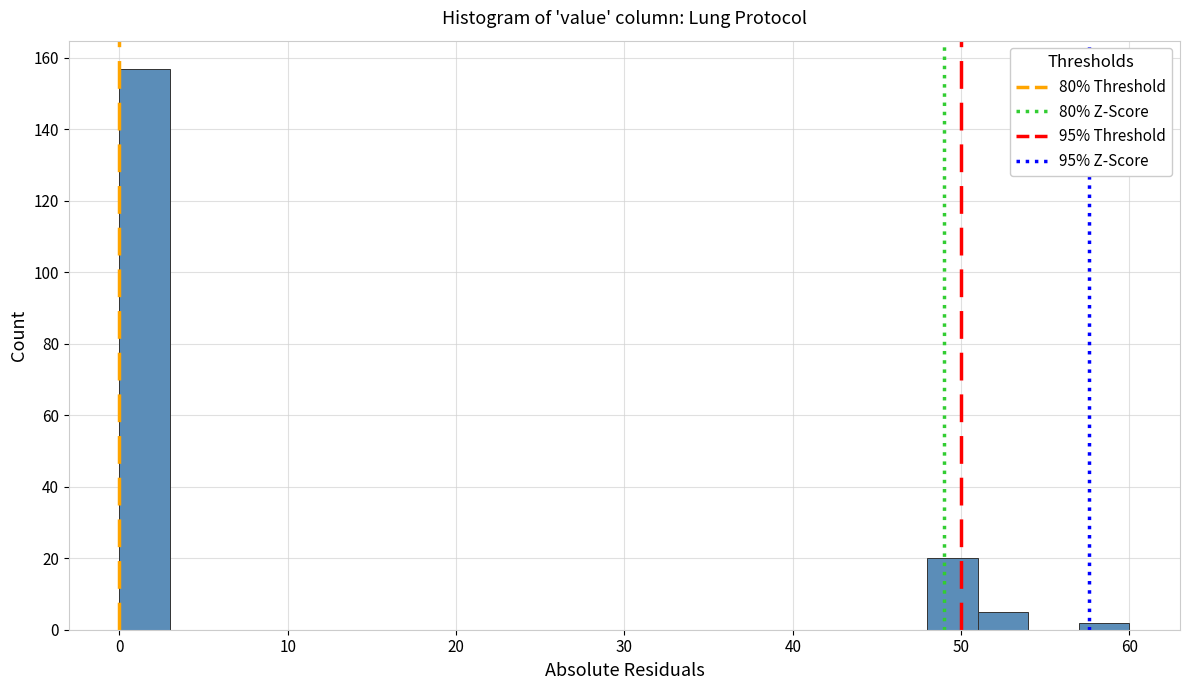

Read against the x-axis, roughly where is the centre of the tallest bar?

2